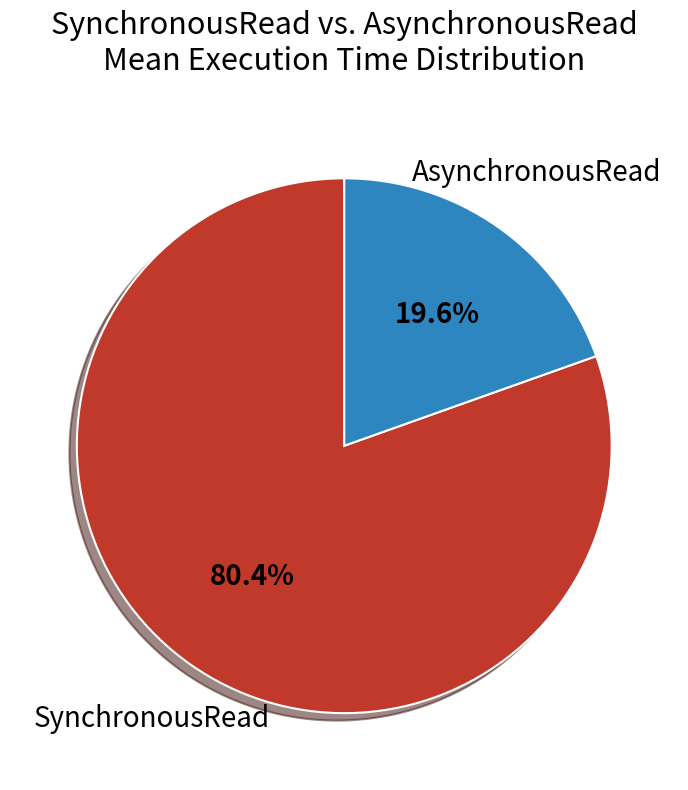

Do SynchronousRead and AsynchronousRead together represent more than half of the pie?

Yes